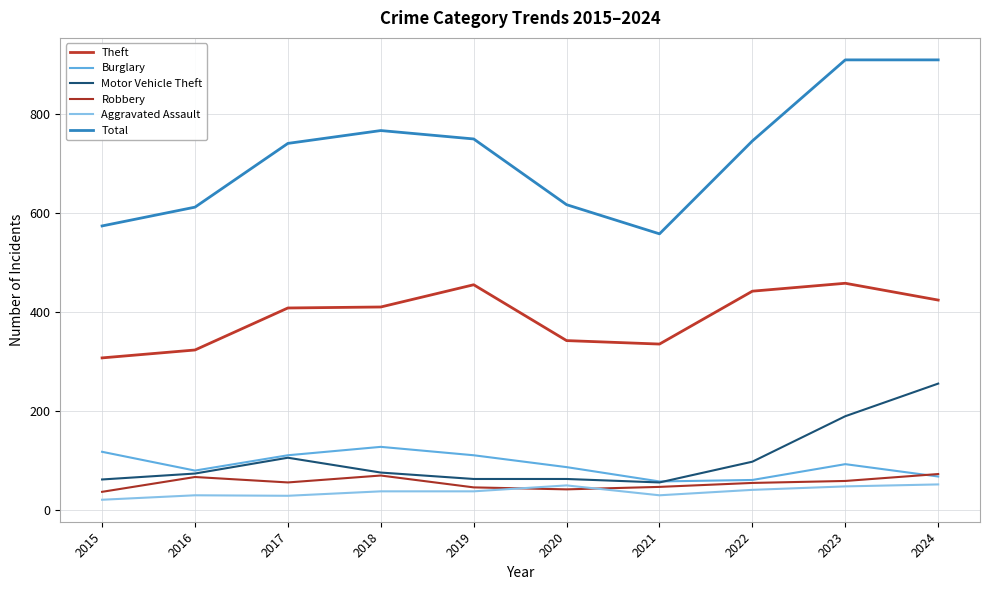

What is the difference between the highest and lowest values at 2023?

863